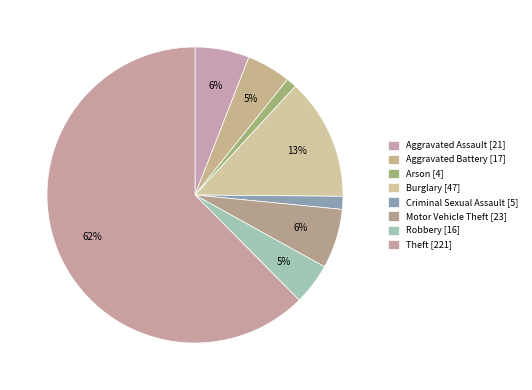

Which slice is the largest?

Theft